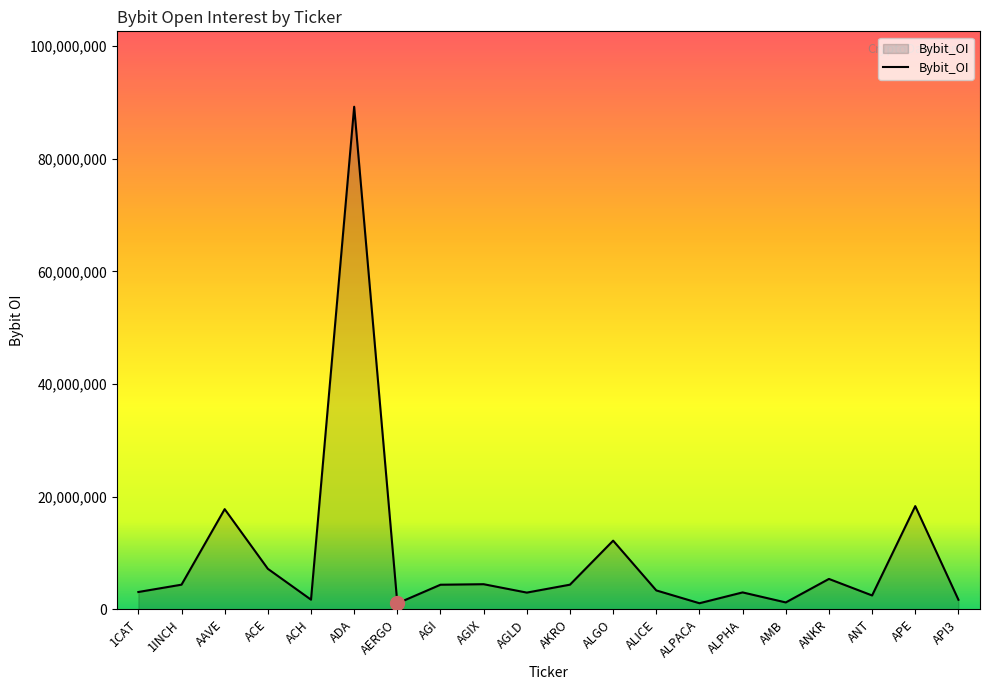

Where is the data nearest to the value 45148866?

APE